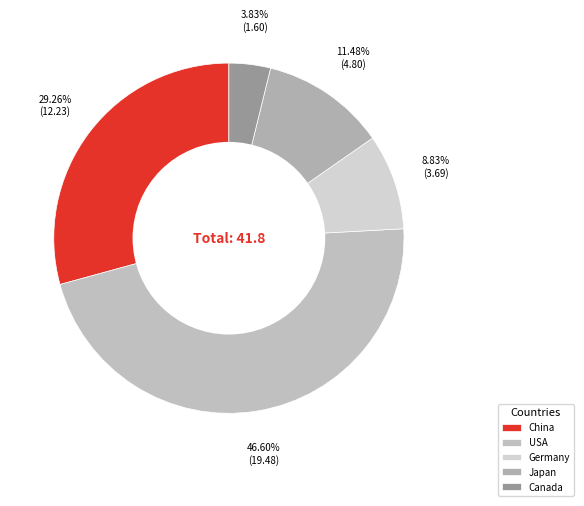

Is Japan the majority of the pie?

No